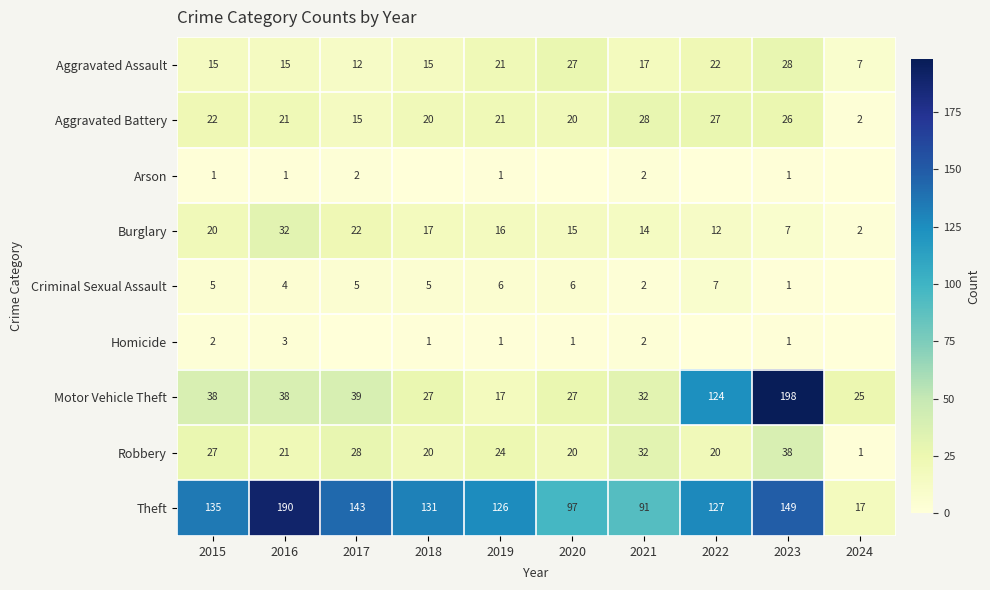

What is the difference between the Criminal Sexual Assault values at 2019 and 2022?

1